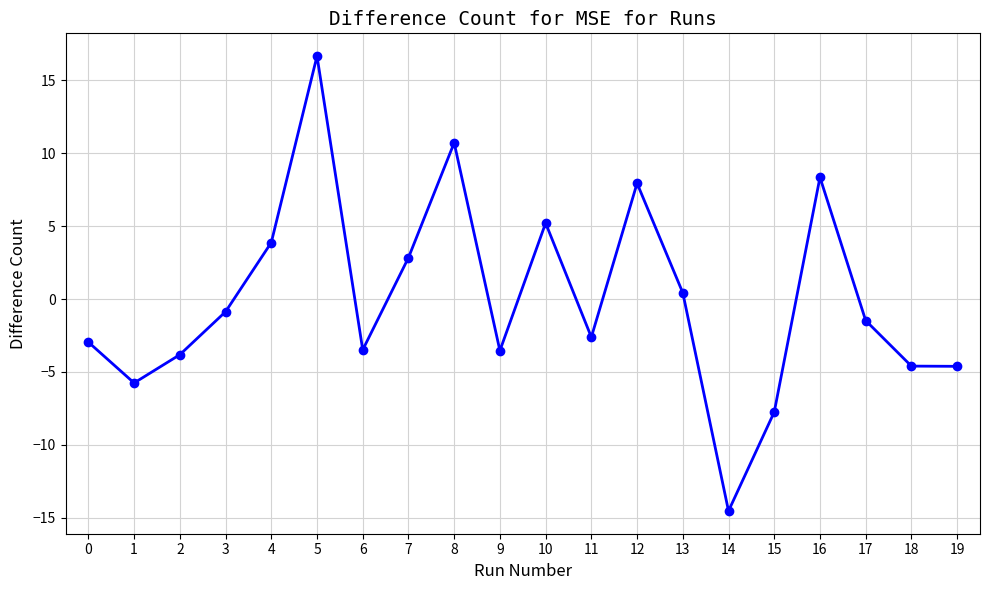

Between 17 and 5, which is larger?

5